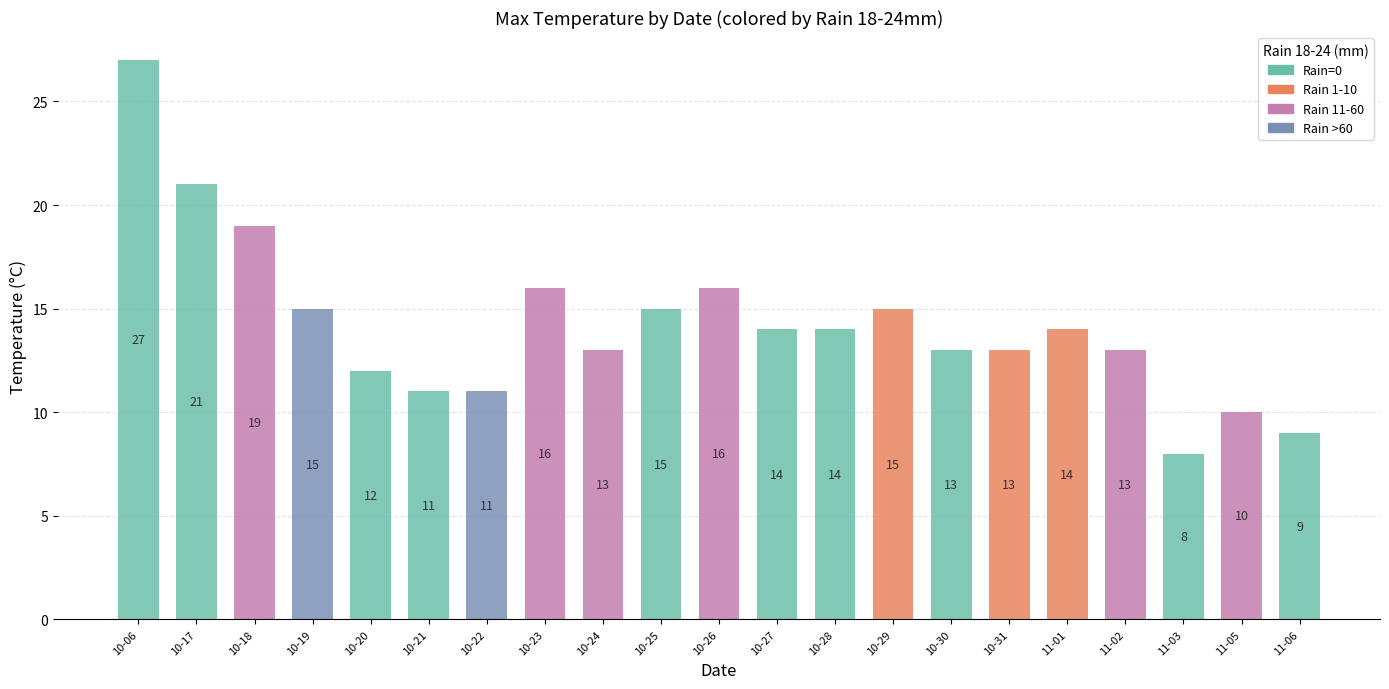

At which label does the data first exceed 14?

10-06